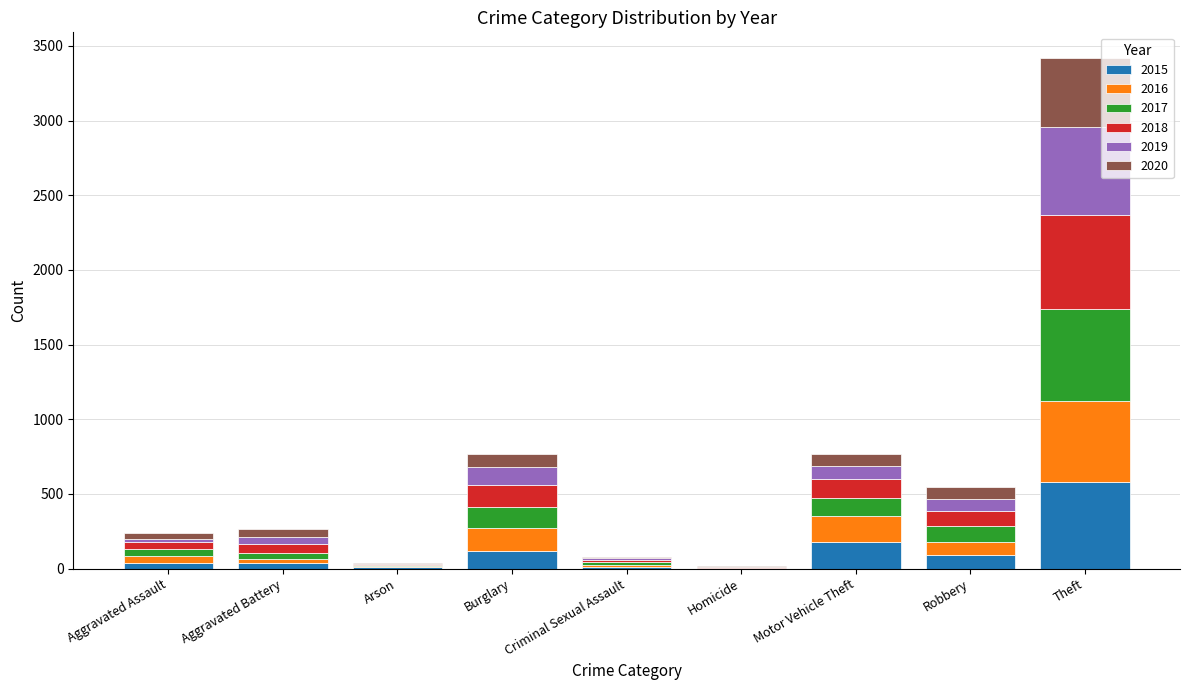

What is the total value across all series at Homicide?

18